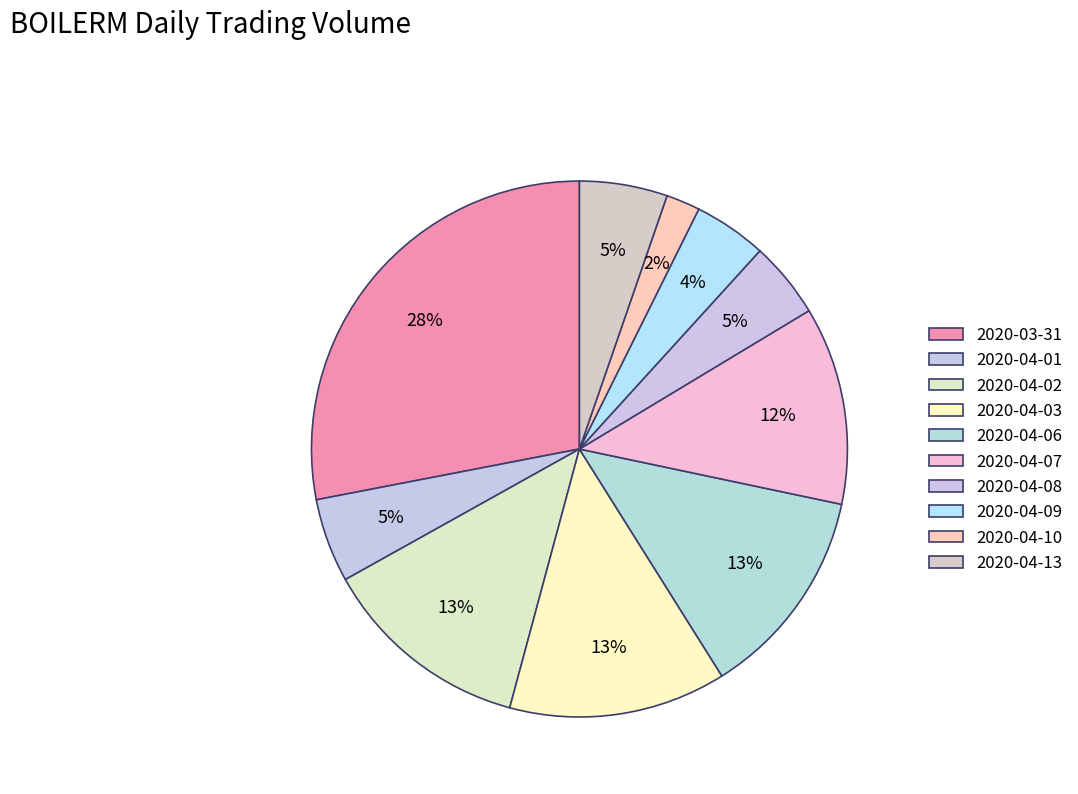

What is the ratio of the value at 2020-04-06 to the value at 2020-04-07?

1.1